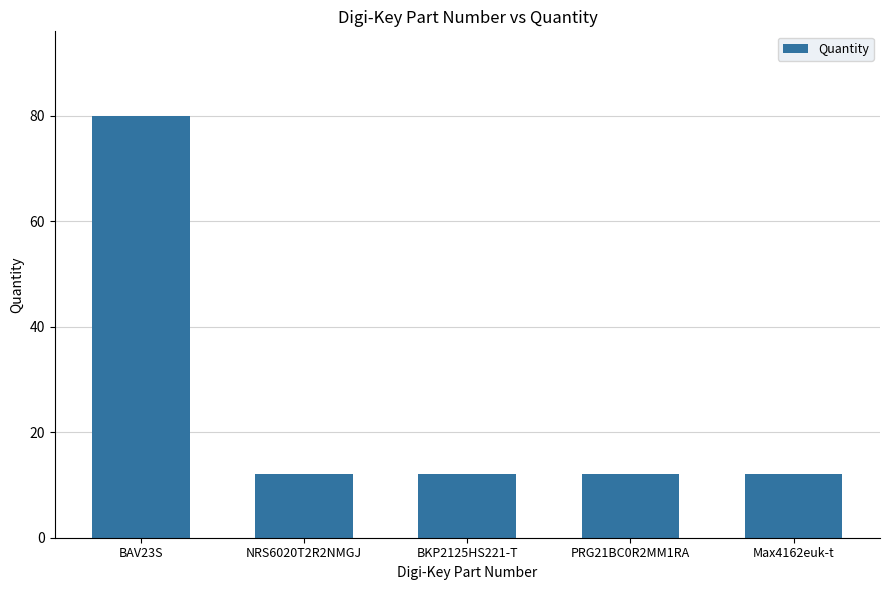

Which has a higher value, BKP2125HS221-T or BAV23S?

BAV23S